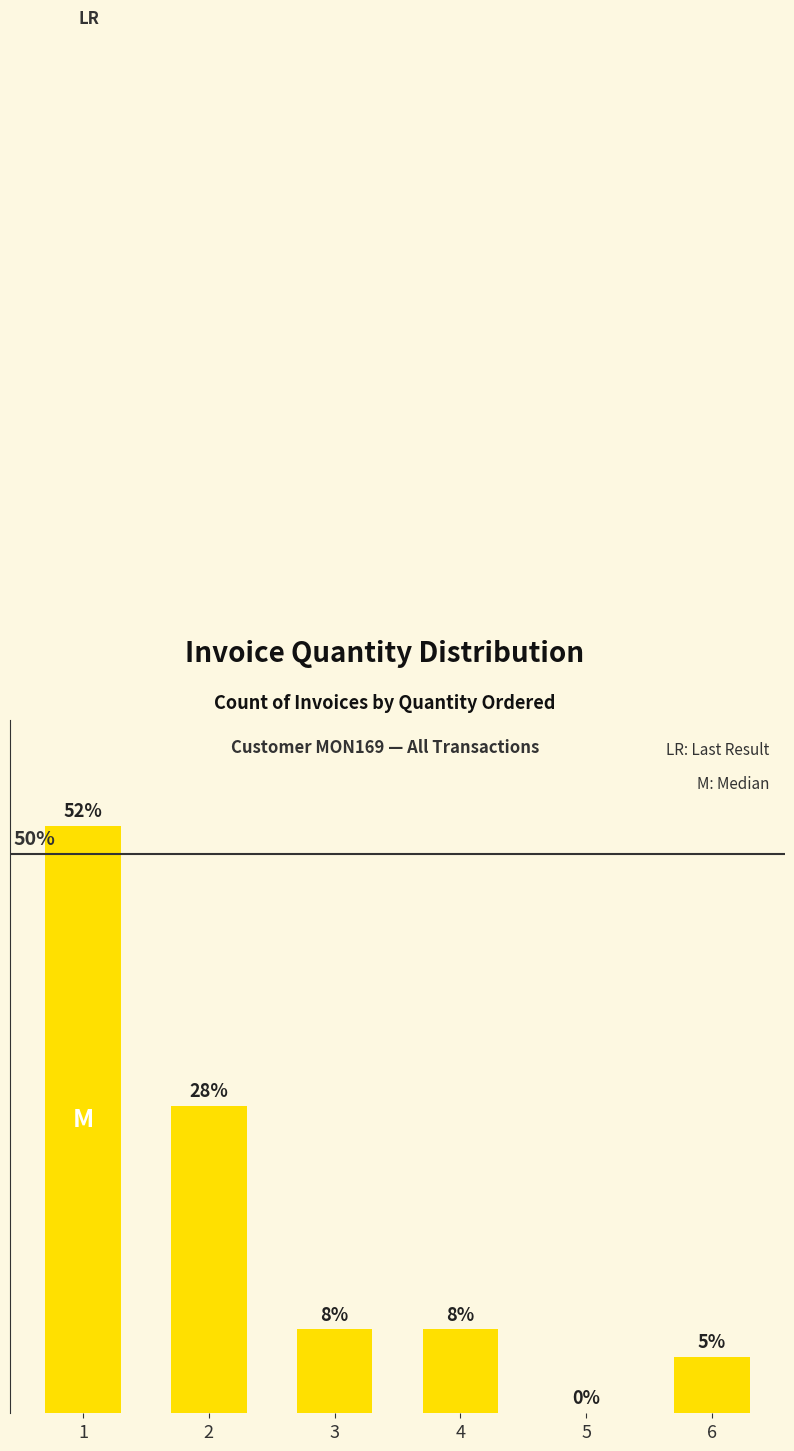

Are the bars horizontal?

No